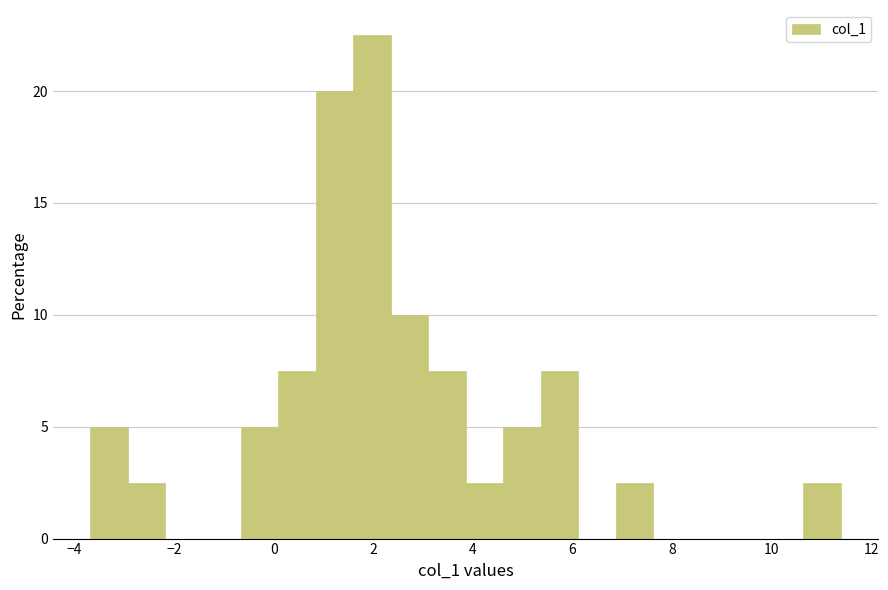

Read against the x-axis, roughly where is the centre of the tallest bar?

2.0